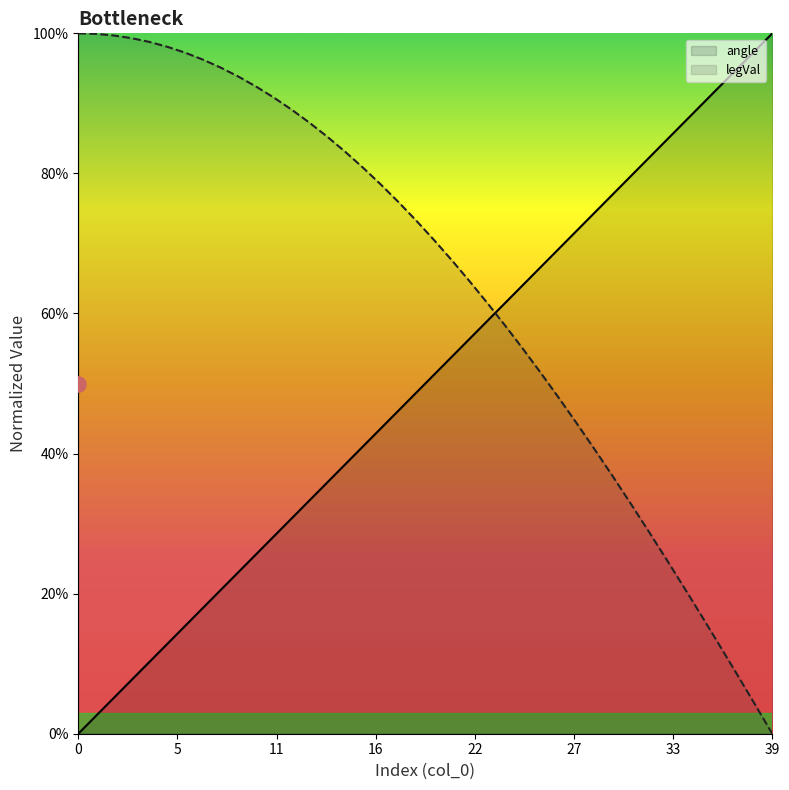

Is the value of legVal at 33 greater than the value of angle at 20?

No